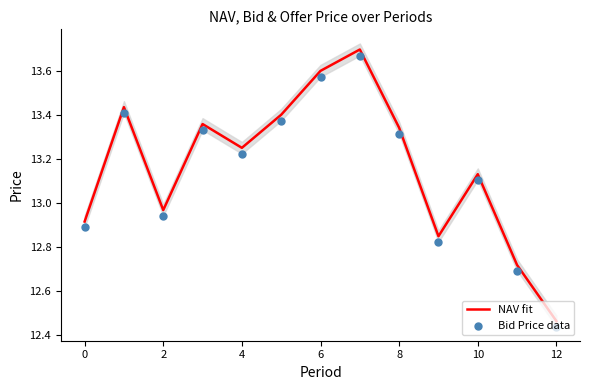

What are all the series names shown in the legend?

NAV fit, Bid Price data